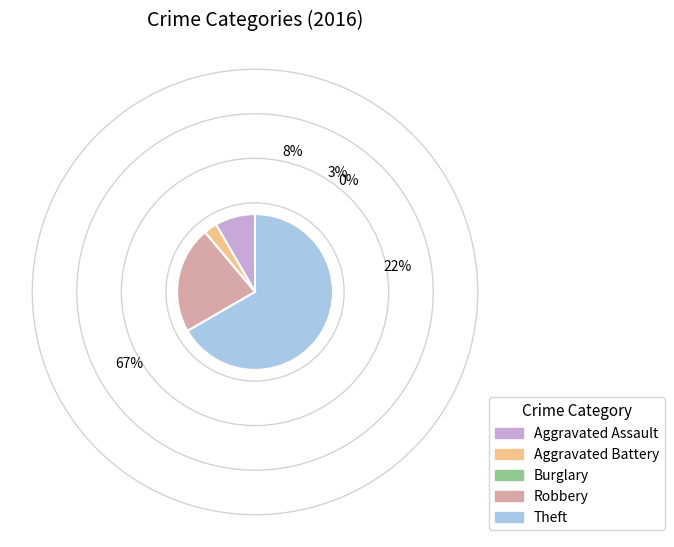

The Theft slice represents 67% of the pie. True or false?

True